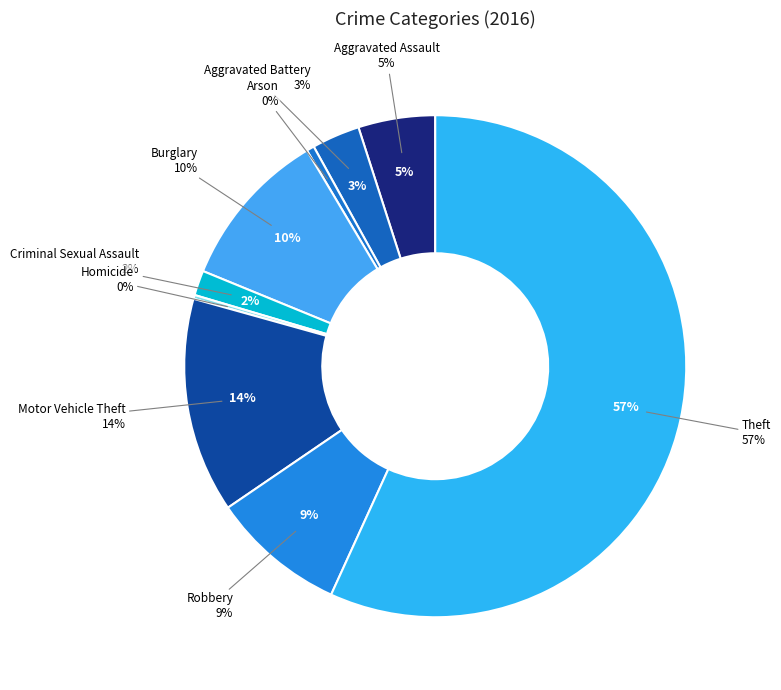

What percentage is NOT represented by Arson?

99.5%